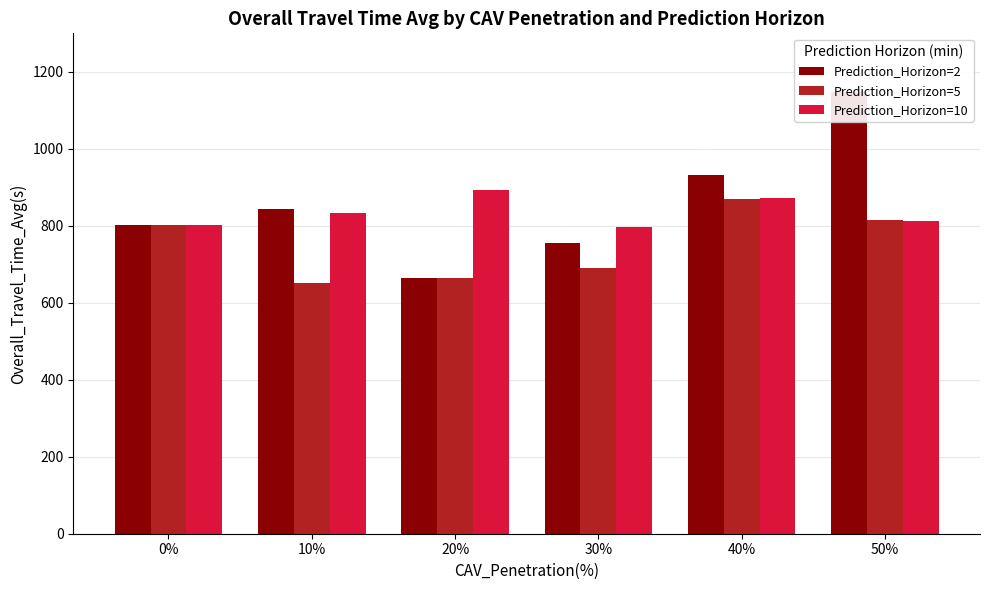

Are the bars horizontal?

No